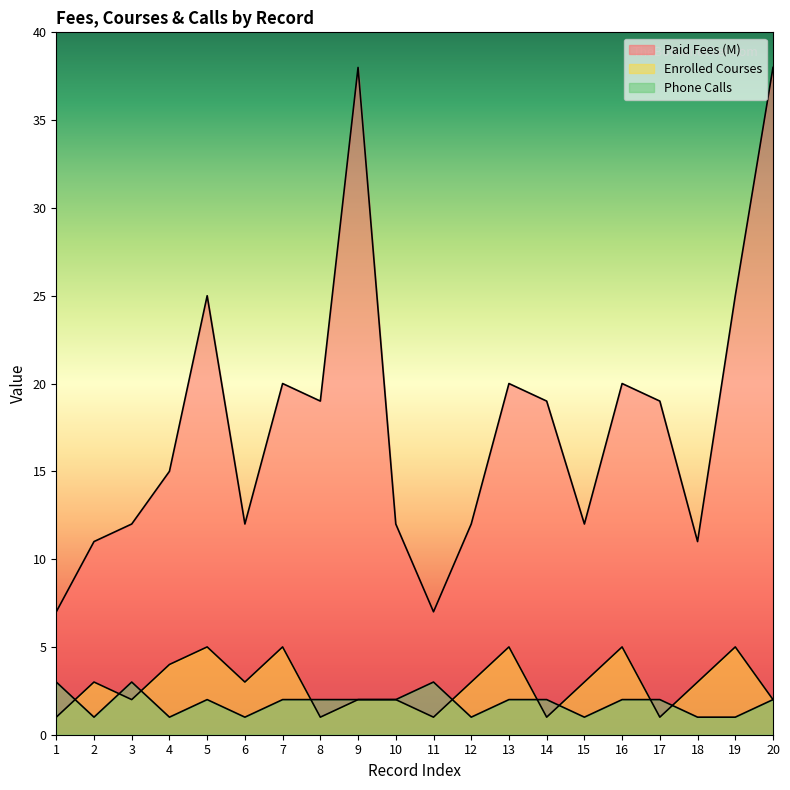

Which series changed the most between 16 and 17?

Enrolled Courses